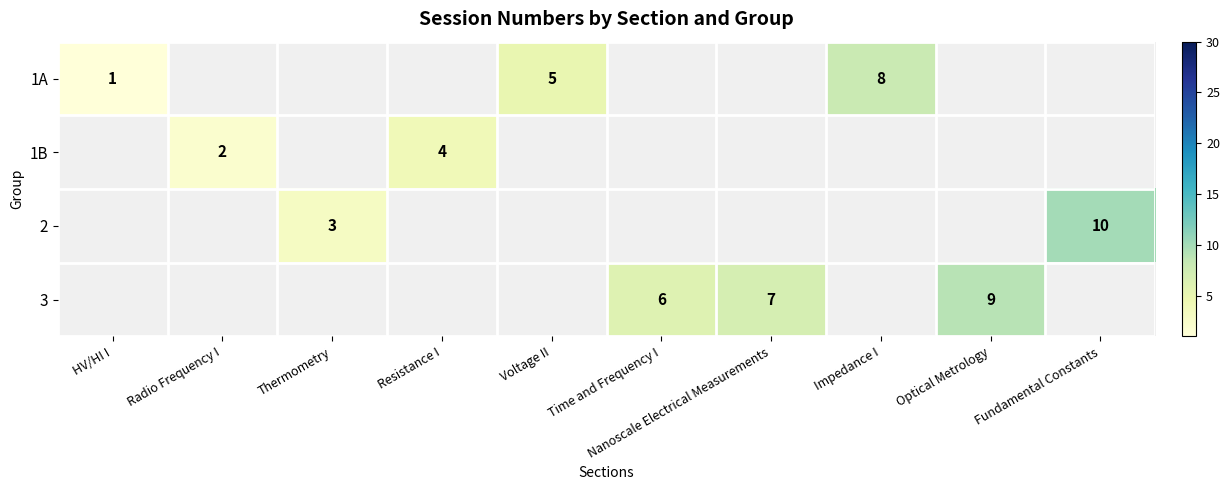

The 3 series shows 9 at Nanoscale Electrical Measurements. True or false?

False